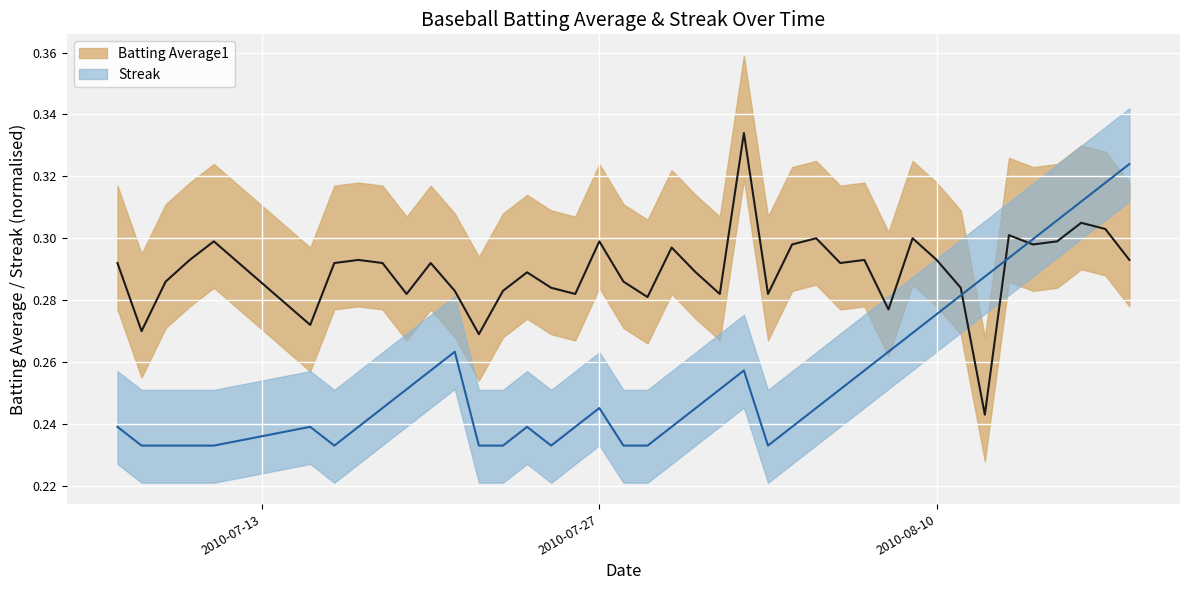

Count the Batting Average1 values in the range 0 to 1.

40